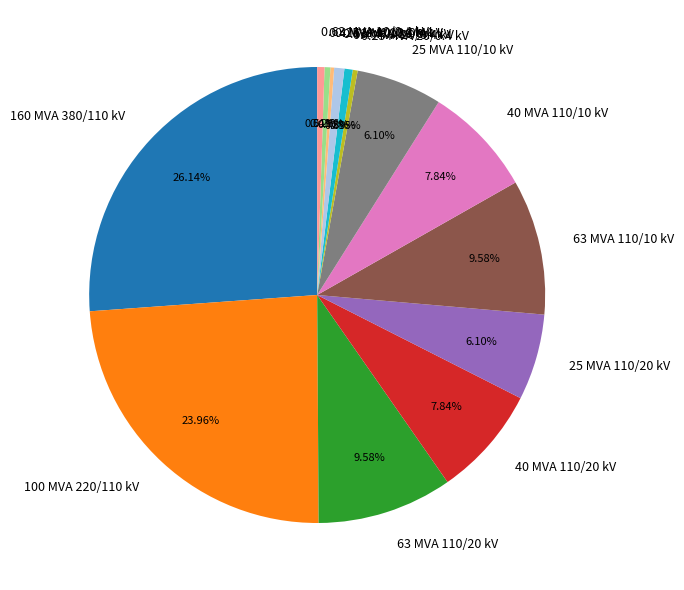

What percentage is the 0.63 MVA 20/0.4 kV slice, to the nearest percent?

1%